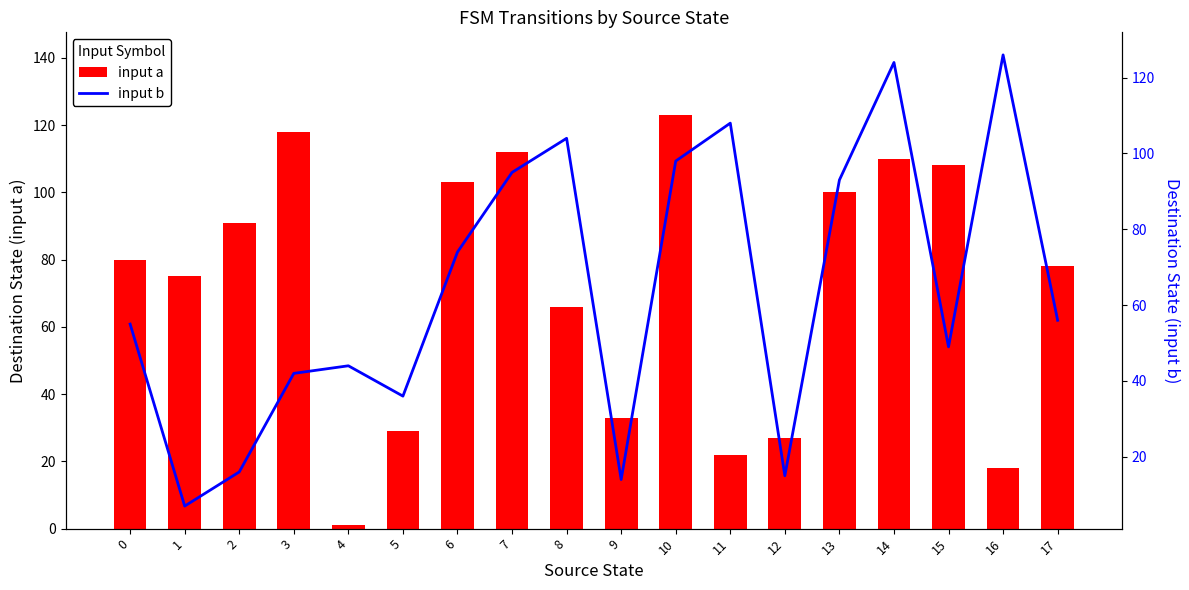

Reading left to right, list all the values displayed in this chart.

input a: 0=80	1=75	2=91	3=118	4=1	5=29	6=103	7=112	8=66	9=33	10=123	11=22	12=27	13=100	14=110	15=108	16=18	17=78
input b: 0=55	1=7	2=16	3=42	4=44	5=36	6=74	7=95	8=104	9=14	10=98	11=108	12=15	13=93	14=124	15=49	16=126	17=56